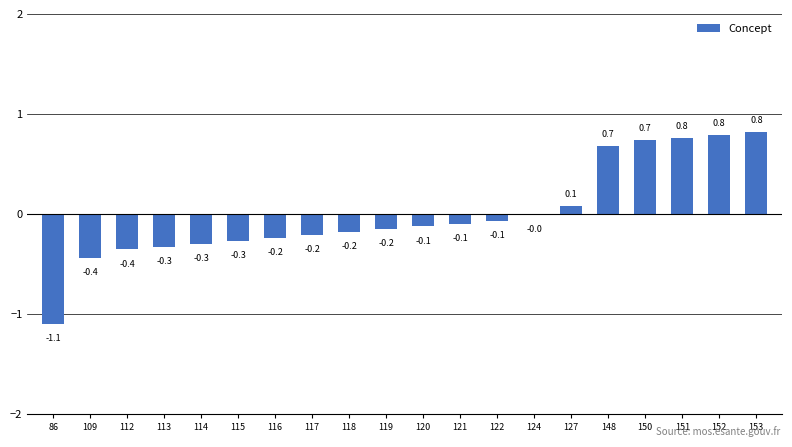

What is the maximum value shown in the chart?

0.8